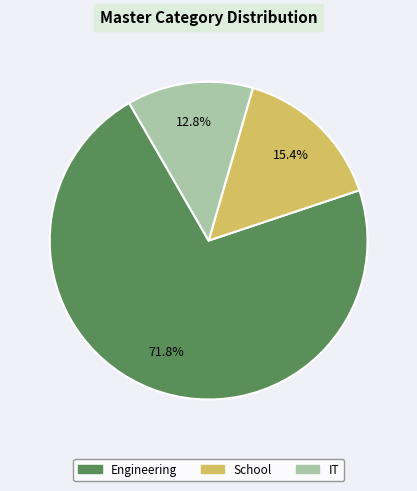

What is the smallest slice in the pie chart?

IT